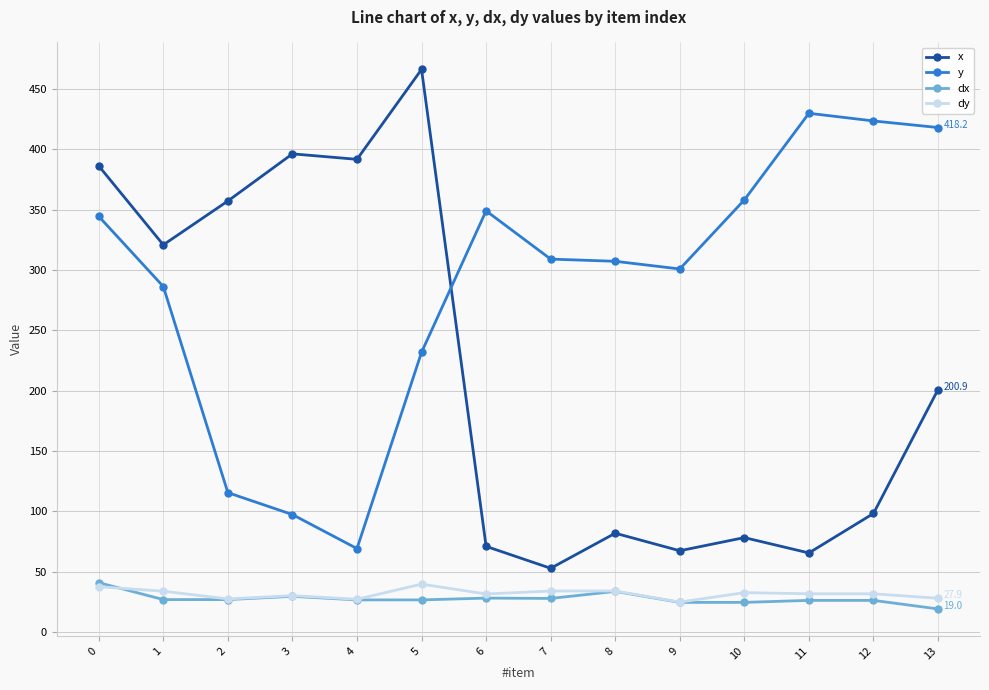

What is the sum of all x values?

3034.5